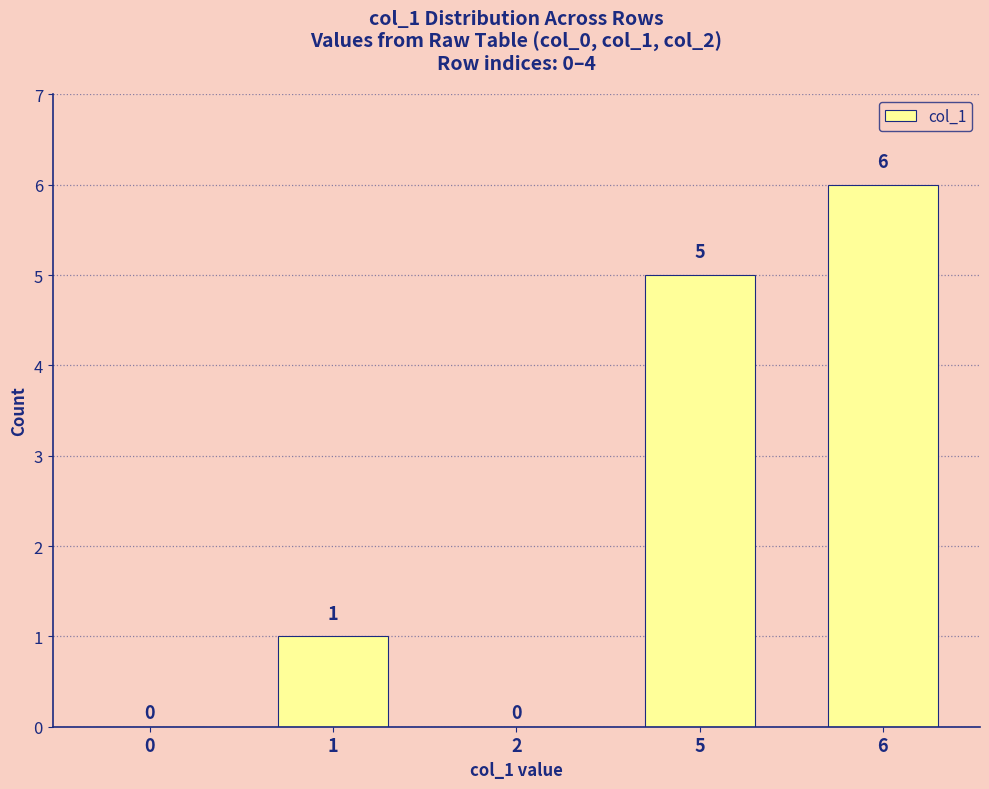

Reading left to right, transcribe all the data shown in this chart.

0=0	1=1	2=0	5=5	6=6